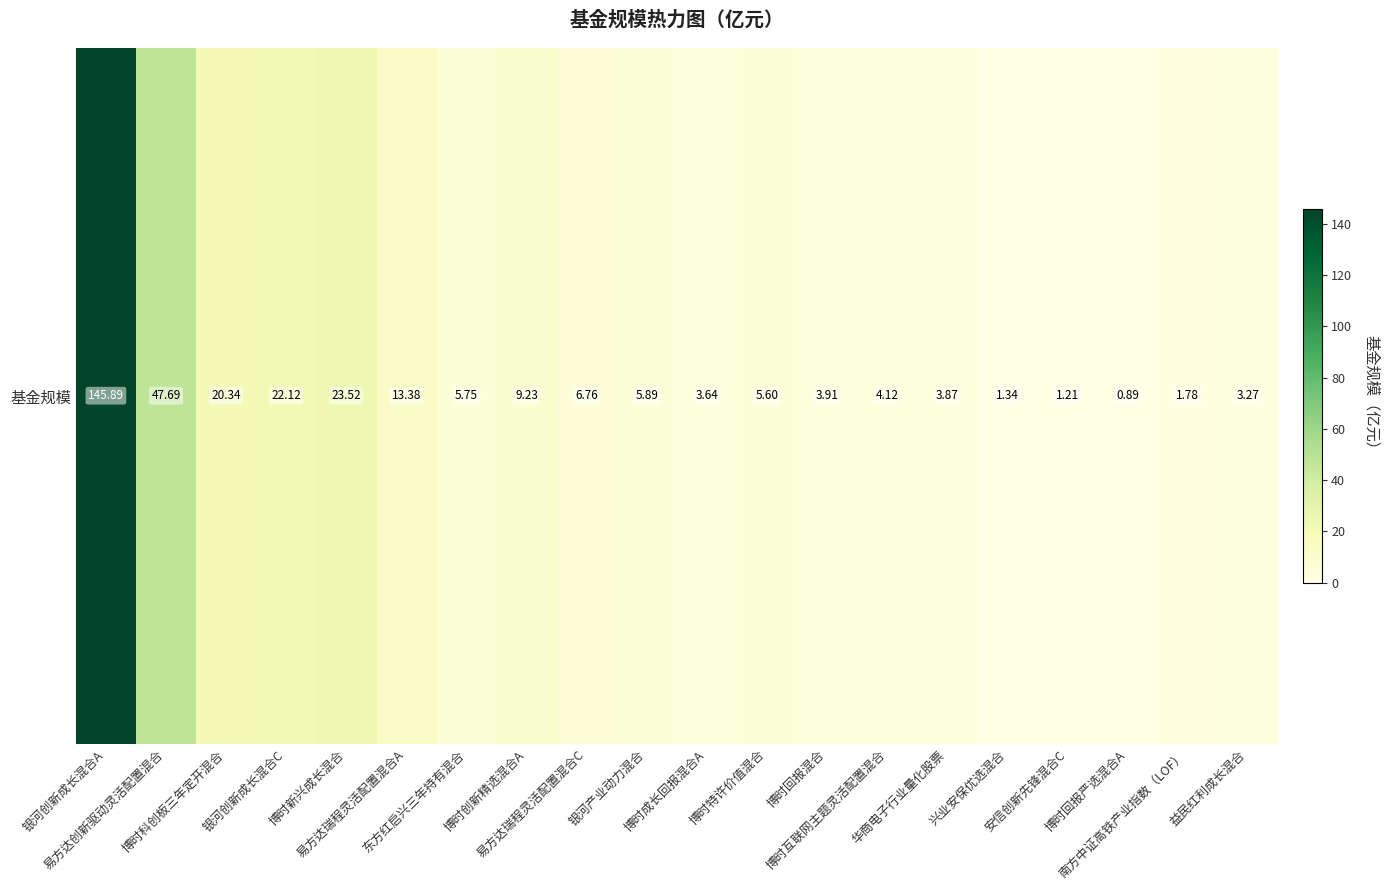

List the labels in order of value, largest first.

银河创新成长混合A, 易方达创新驱动灵活配置混合, 博时新兴成长混合, 银河创新成长混合C, 博时科创板三年定开混合, 易方达瑞程灵活配置混合A, 博时创新精选混合A, 易方达瑞程灵活配置混合C, 银河产业动力混合, 东方红启兴三年持有混合, 博时特许价值混合, 博时互联网主题灵活配置混合, 博时回报混合, 华商电子行业量化股票, 博时成长回报混合A, 益民红利成长混合, 南方中证高铁产业指数（LOF）, 兴业安保优选混合, 安信创新先锋混合C, 博时回报严选混合A